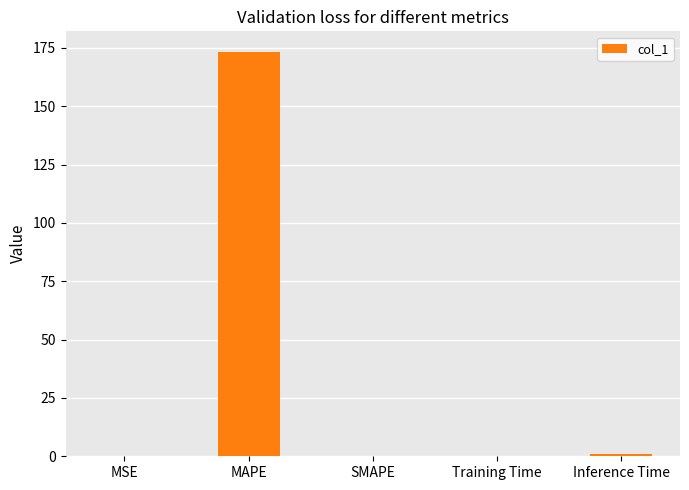

What is the sum of all values?

174.7